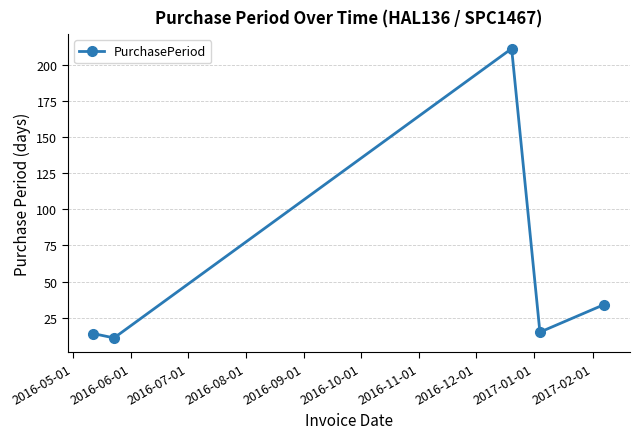

What is the minimum value shown in the chart?

11